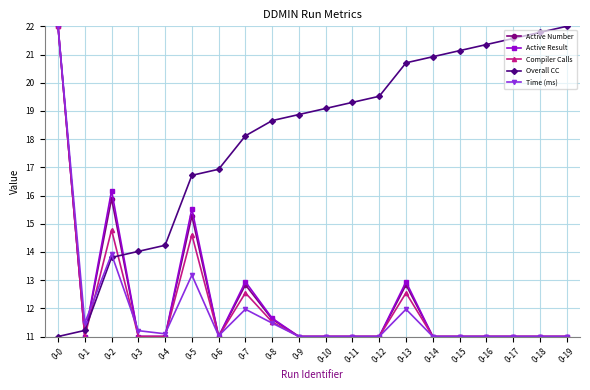

What is the lowest value of the Active Number series?

11.0